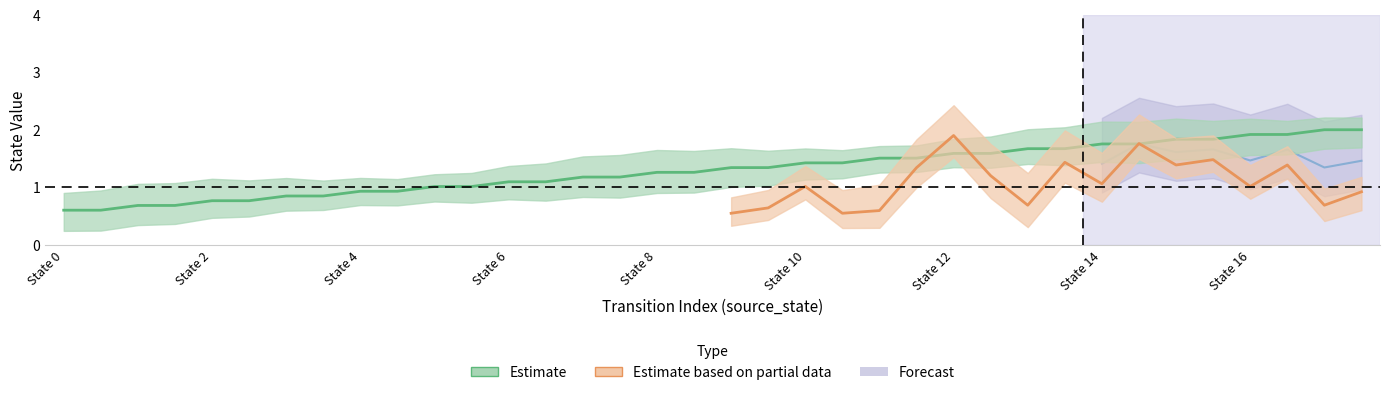

What is the value of the 8th point from the left?

0.8